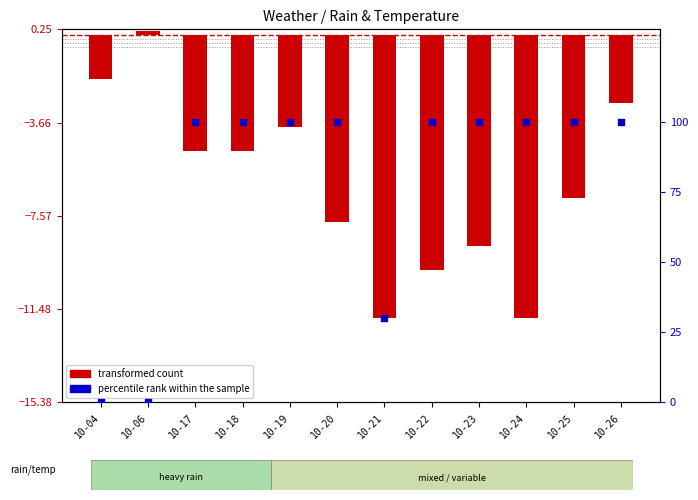

At which category is the sum across all series the highest?

10-26